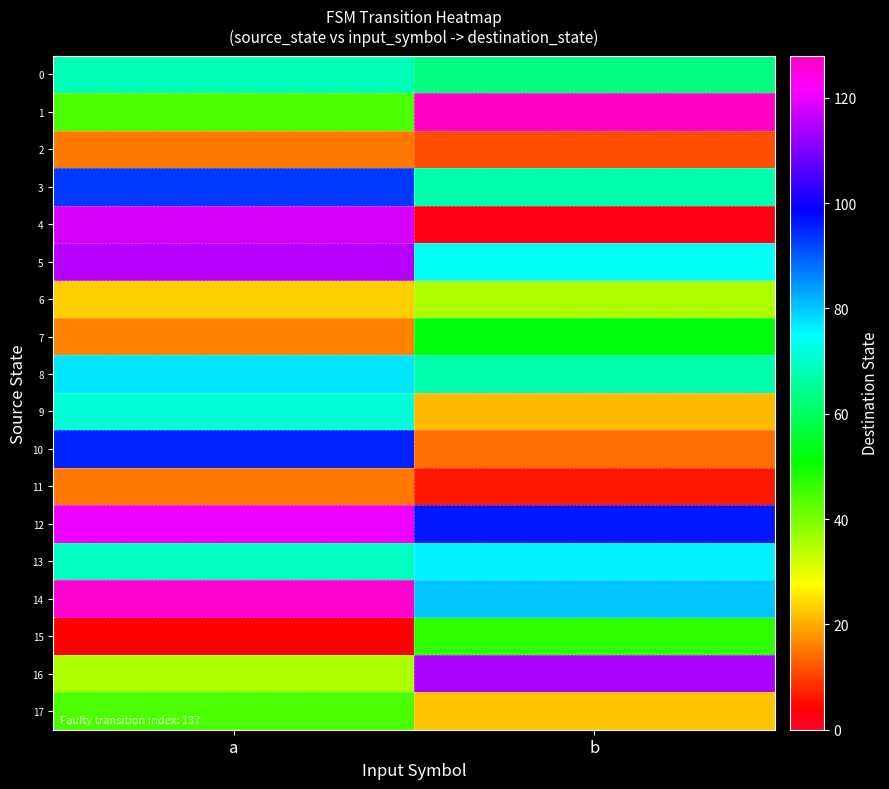

Reading left to right, extract all data points from this chart.

0: a=68	b=63
1: a=44	b=127
2: a=15	b=11
3: a=93	b=67
4: a=118	b=2
5: a=115	b=74
6: a=23	b=35
7: a=16	b=52
8: a=77	b=67
9: a=71	b=21
10: a=95	b=14
11: a=15	b=6
12: a=120	b=96
13: a=69	b=76
14: a=126	b=80
15: a=4	b=47
16: a=35	b=114
17: a=44	b=22